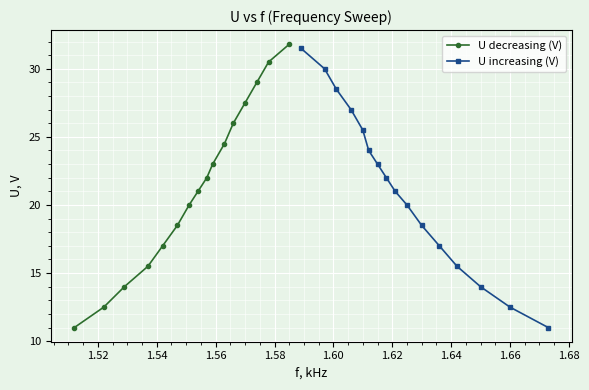

What is the value of the U increasing (V) point at the 2nd from the left?

30.0